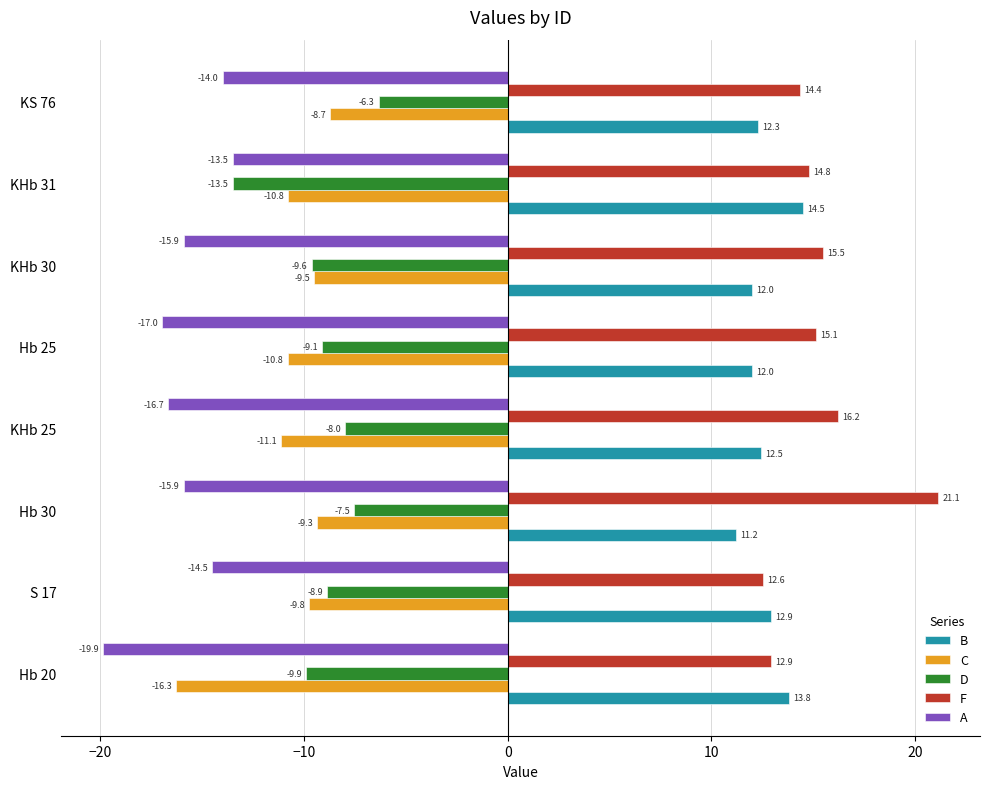

Is it true that A equals -22.6 at KS 76?

False